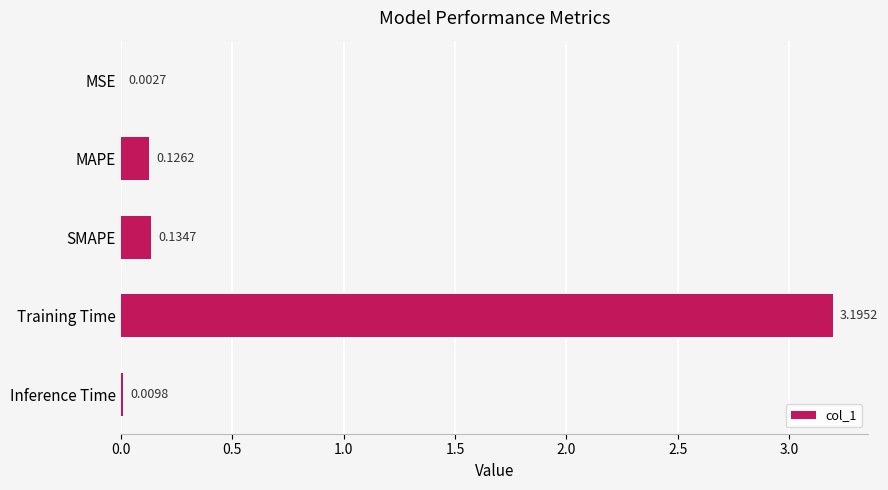

Which category has the highest value across all series?

Training Time